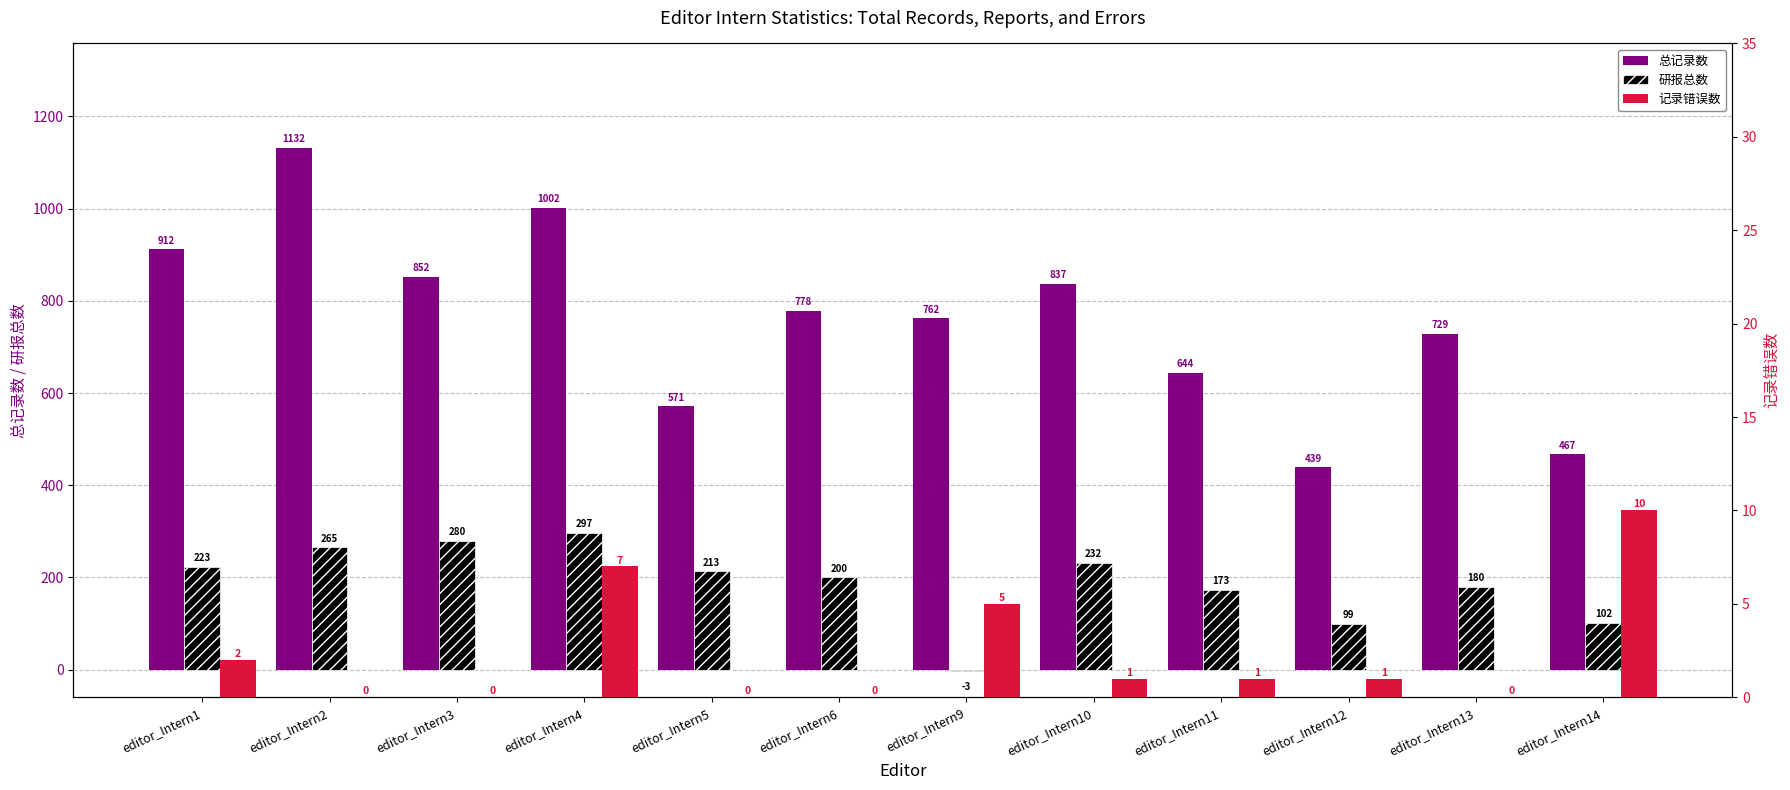

How many data points does each series have?

12